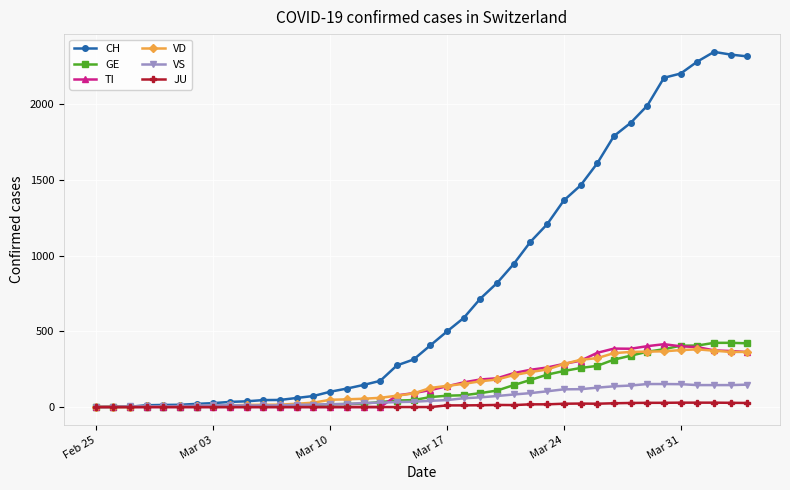

Which series has the widest spread of values?

CH